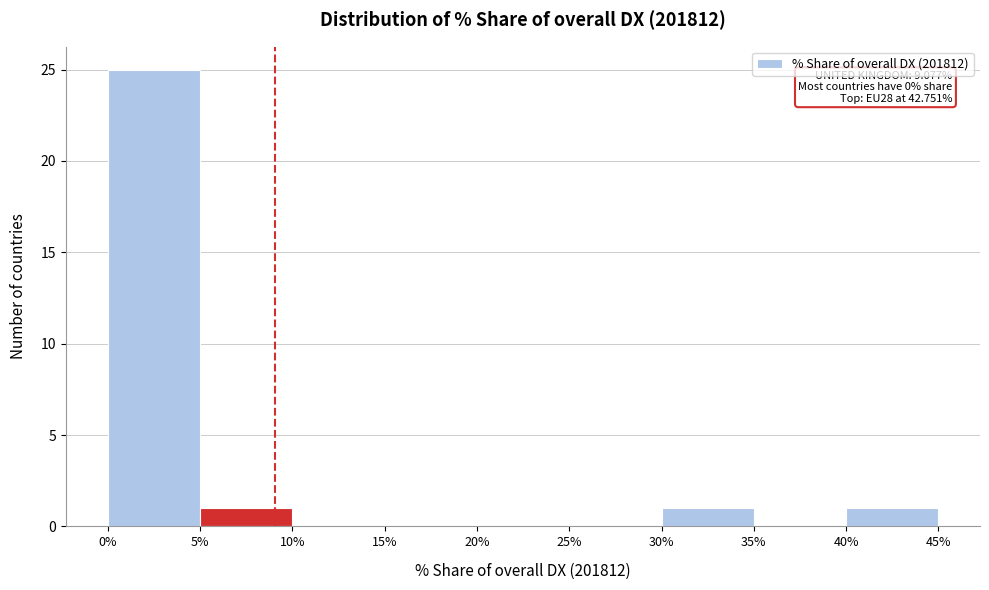

Which range on the x-axis has the tallest bar?

0% to 5%